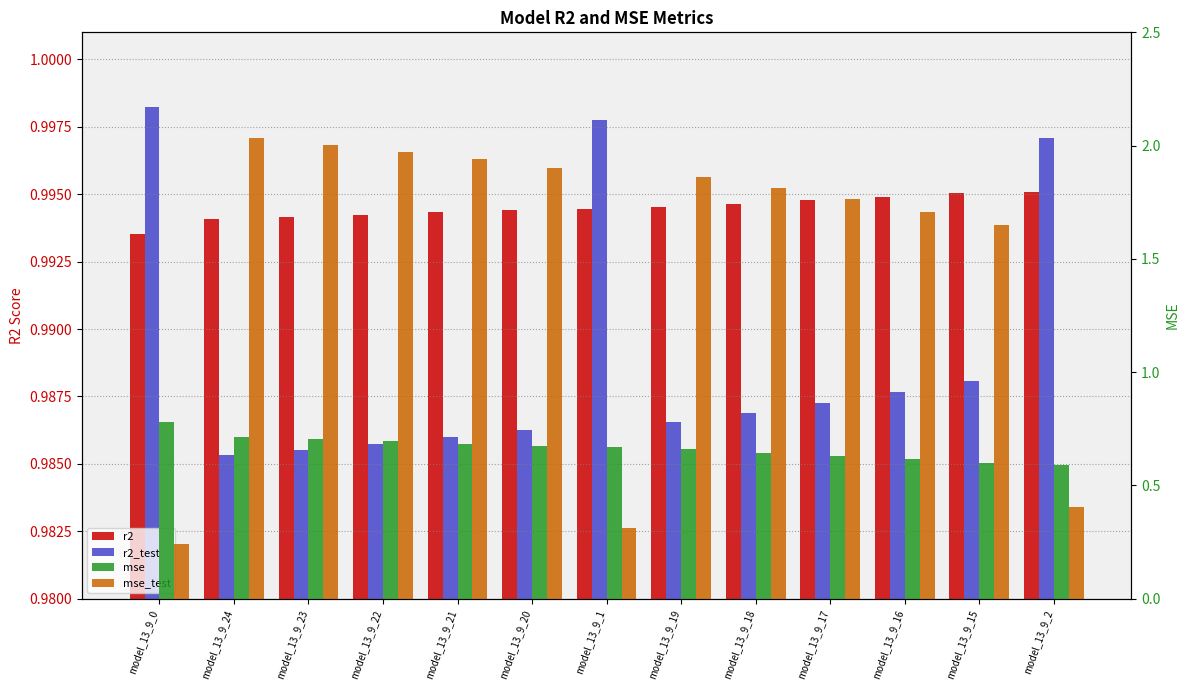

Between model_13_9_19 and model_13_9_17, which series saw the biggest shift?

mse_test